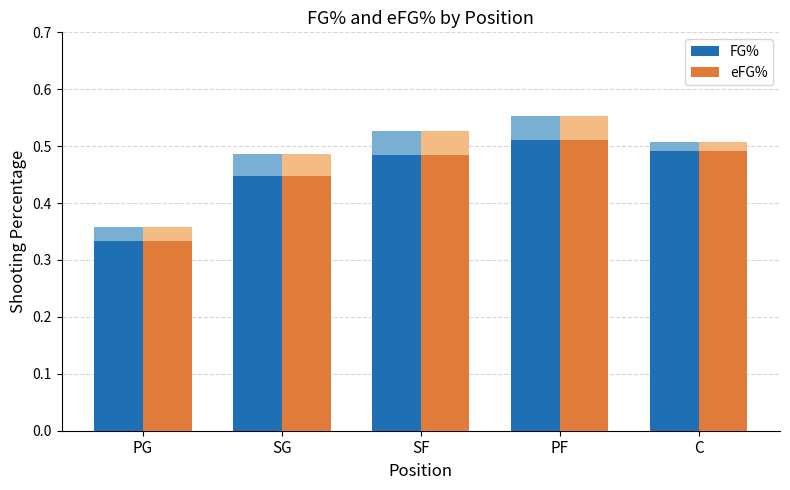

True or false: eFG% has a value of 0.5 at SF.

True